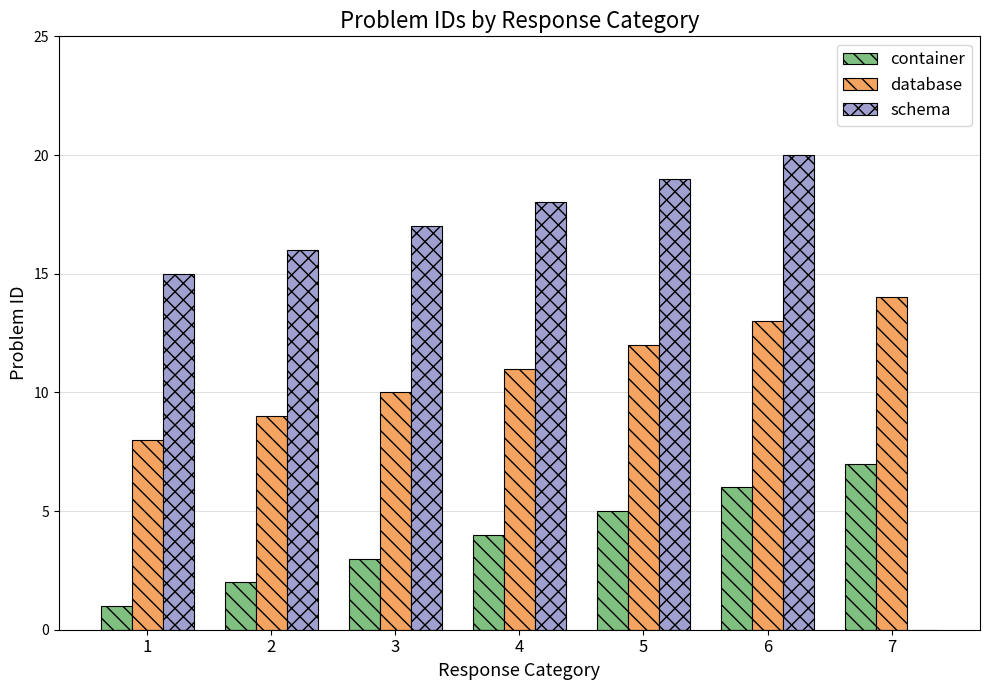

What is the sum of all database values?

77